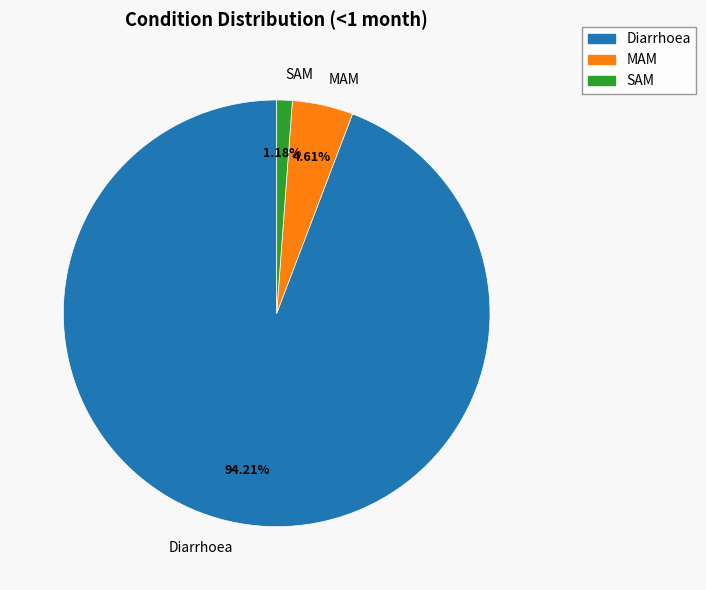

To the nearest percent, what portion does SAM represent?

1%